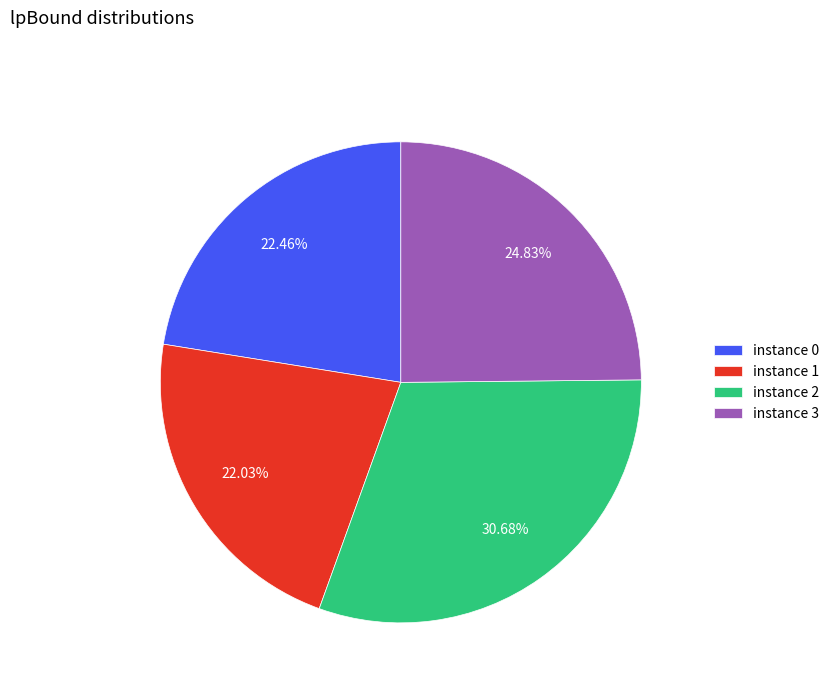

Do instance 0 and instance 2 together represent more than half of the pie?

Yes